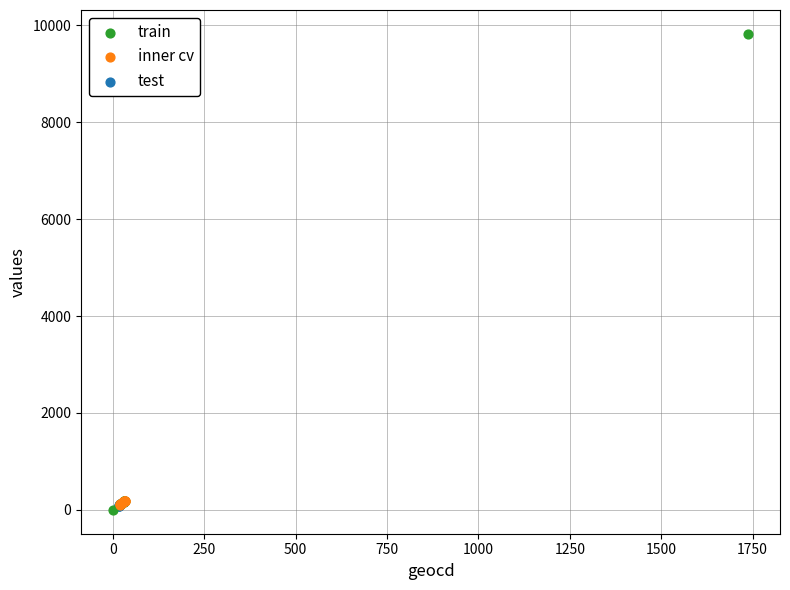

What are all the series names shown in the legend?

train, inner cv, test